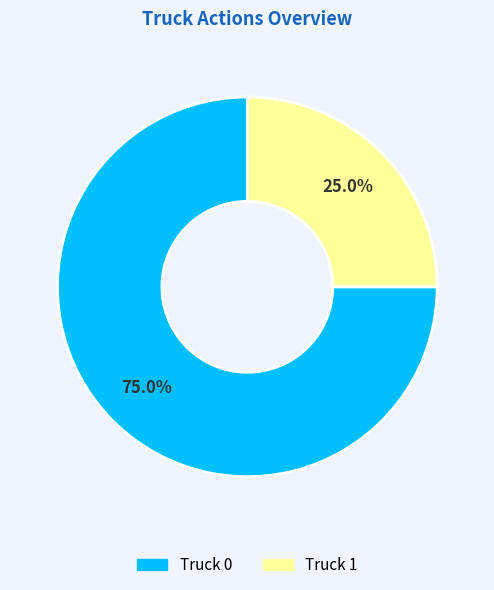

Which slice is the largest?

Truck 0